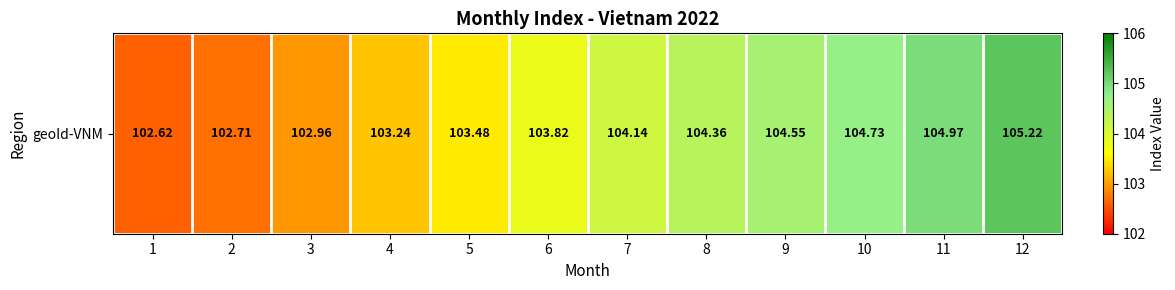

Where is the data nearest to the value 103?

3